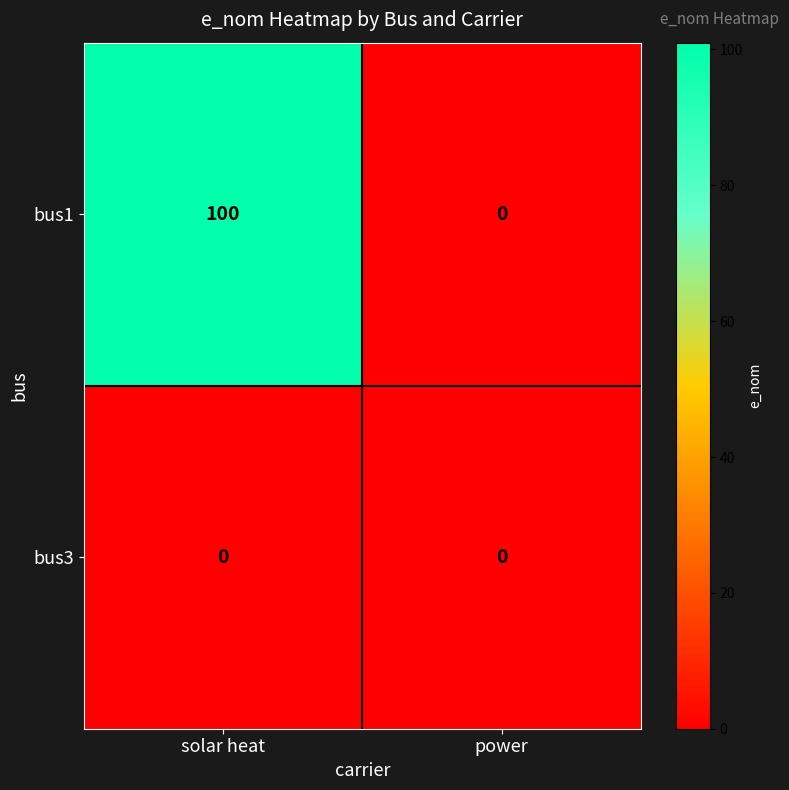

List the series in order of their overall mean, lowest first.

bus3, bus1